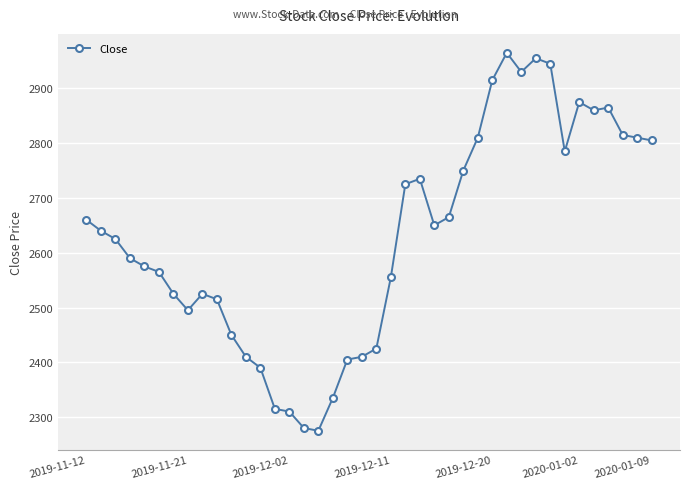

How many lines are shown in the chart?

1